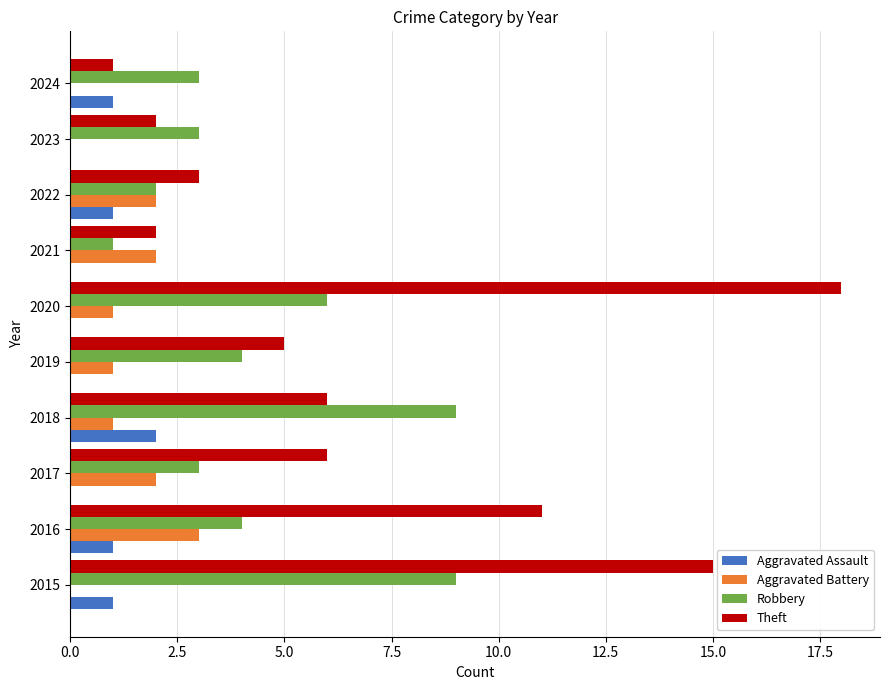

Between 2018 and 2024, which series saw the biggest shift?

Robbery